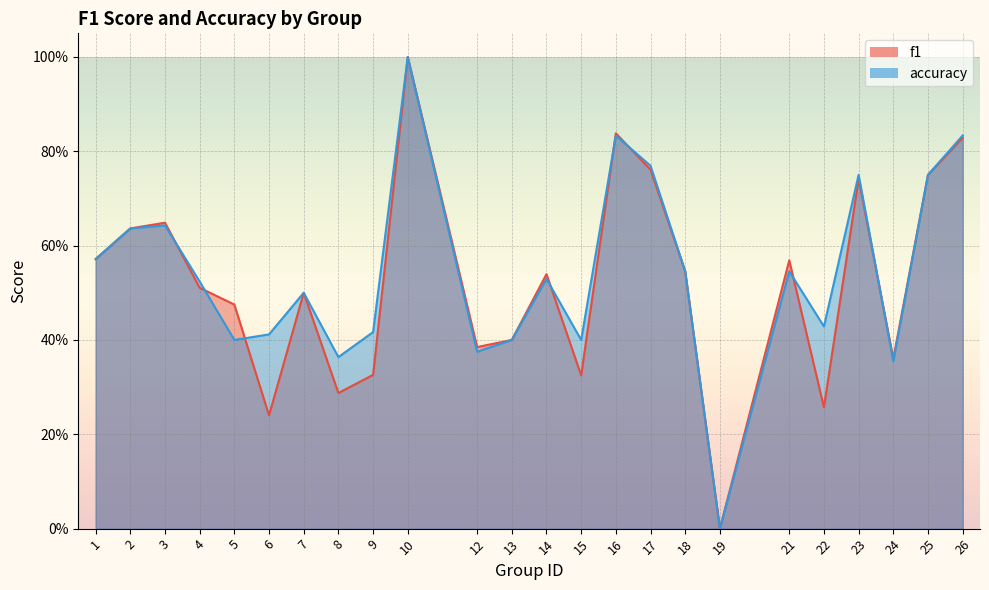

How many intersections are there between f1 and accuracy?

8